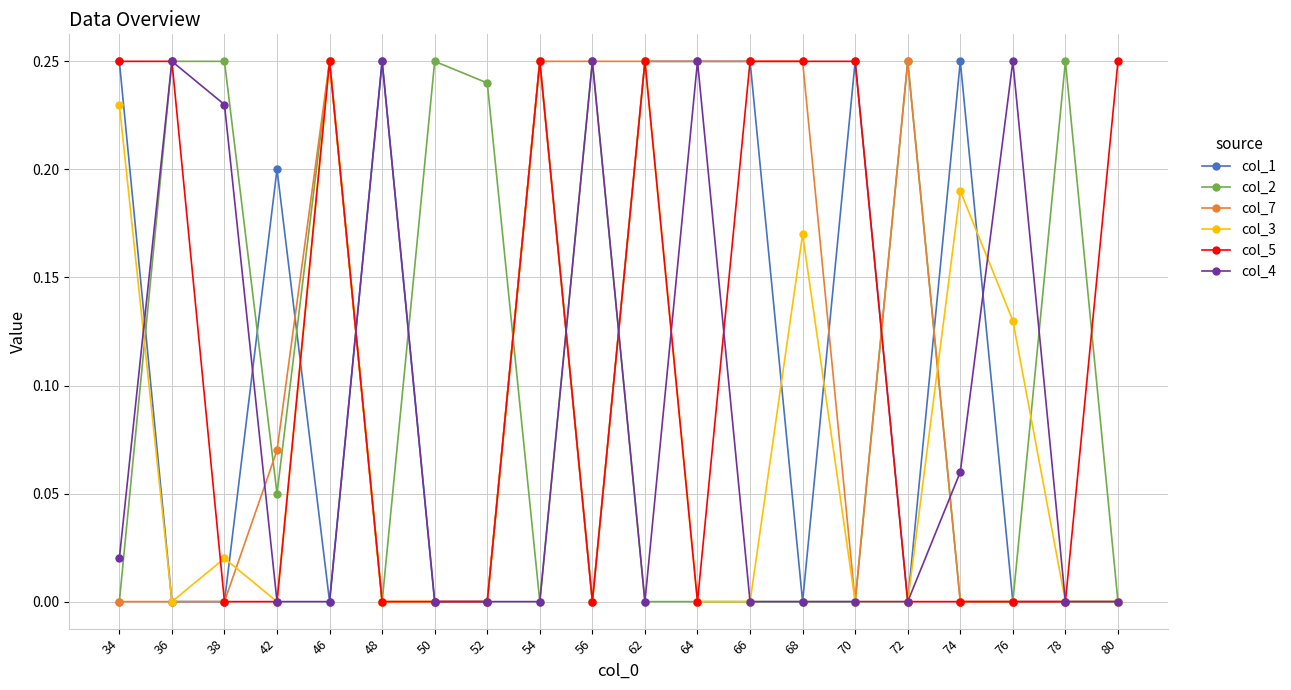

Is the value of col_5 at 50 greater than the value of col_3 at 46?

No